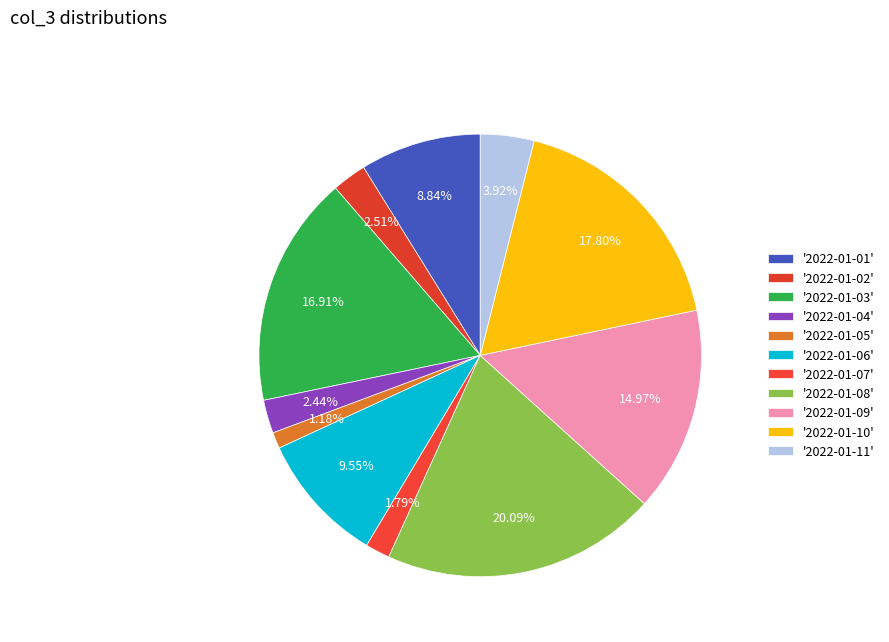

How many segments does this pie chart have?

11